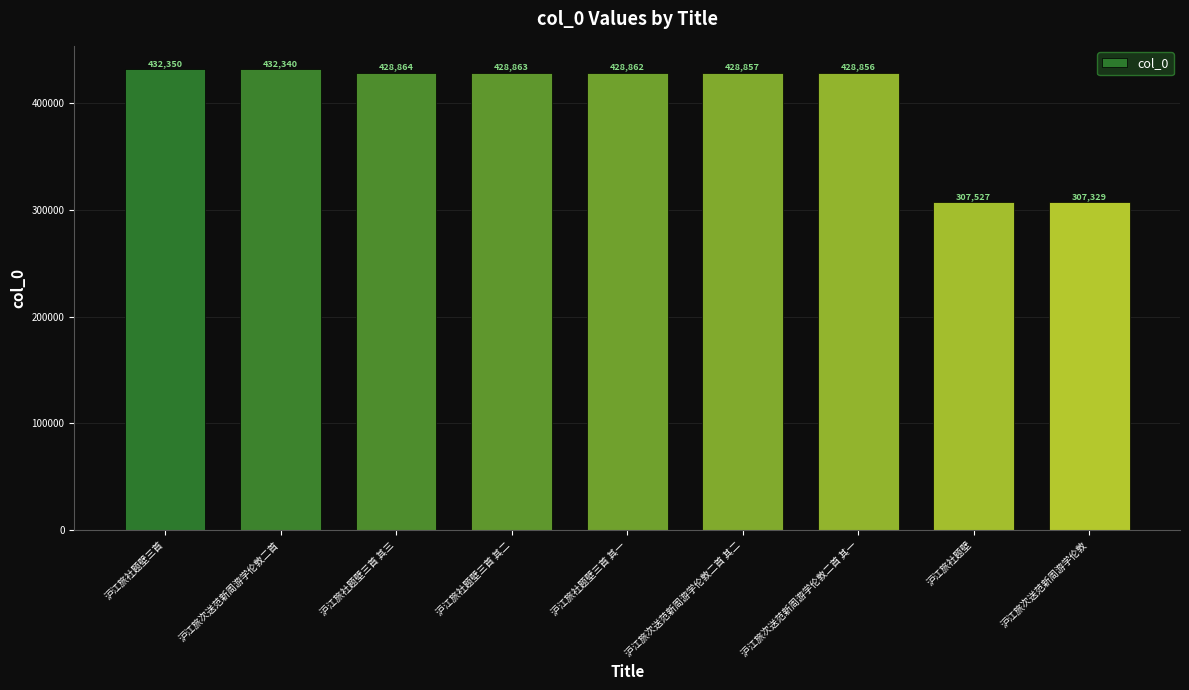

Reading left to right, transcribe all the data shown in this chart.

沪江旅社题壁三首=432350	沪江旅次送范新周游学伦敦二首=432340	沪江旅社题壁三首 其三=428864	沪江旅社题壁三首 其二=428863	沪江旅社题壁三首 其一=428862	沪江旅次送范新周游学伦敦二首 其二=428857	沪江旅次送范新周游学伦敦二首 其一=428856	沪江旅社题壁=307527	沪江旅次送范新周游学伦敦=307329